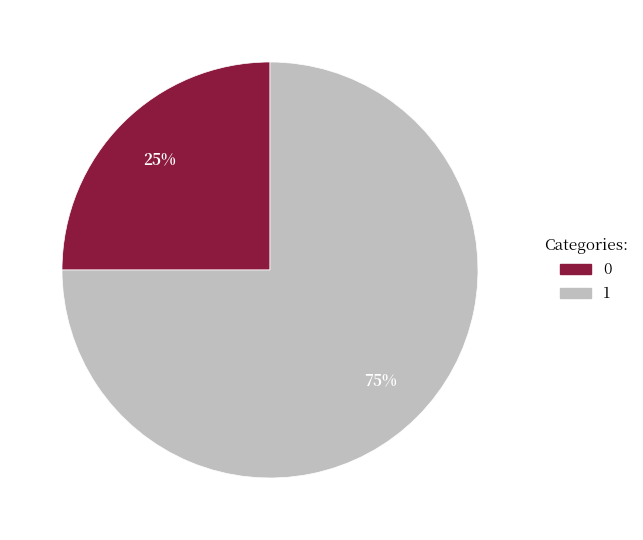

To the nearest percent, what is the difference between the largest and smallest slice percentages?

50%